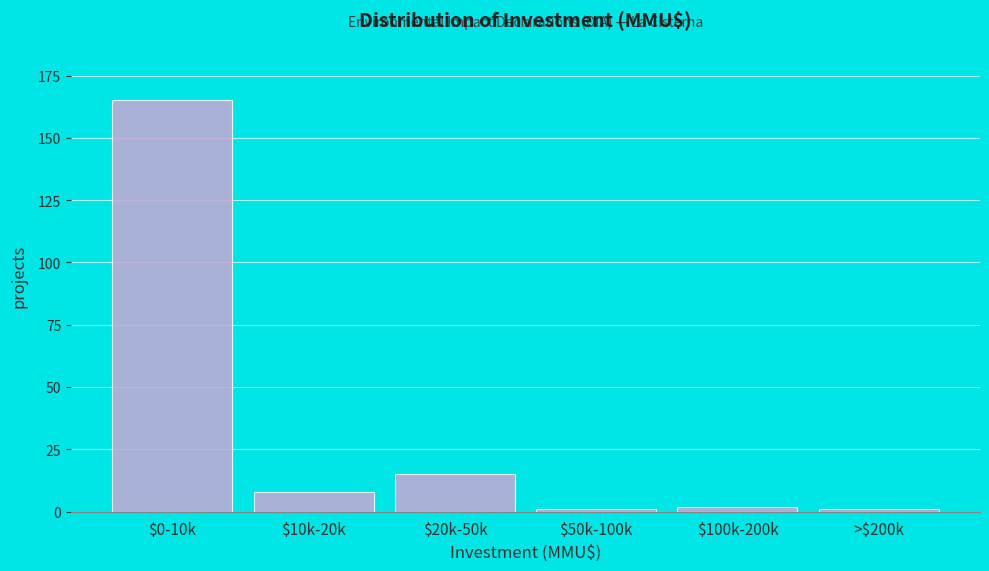

Reading right to left, list all the values displayed in this chart.

1	2	1	15	8	165